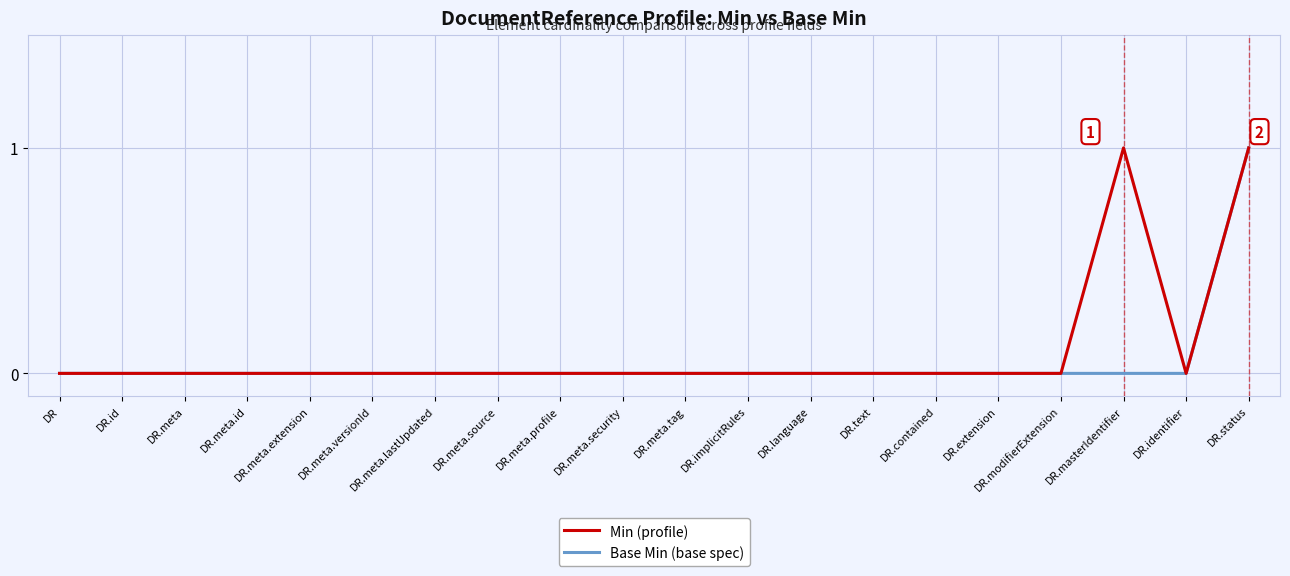

True or false: Base Min (base spec) has a value of 0 at DR.meta.source.

True